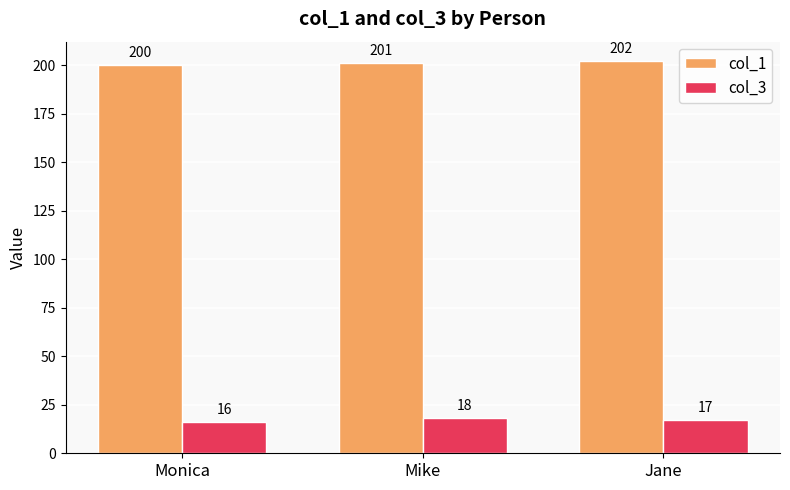

What is the total value across all series at Jane?

219